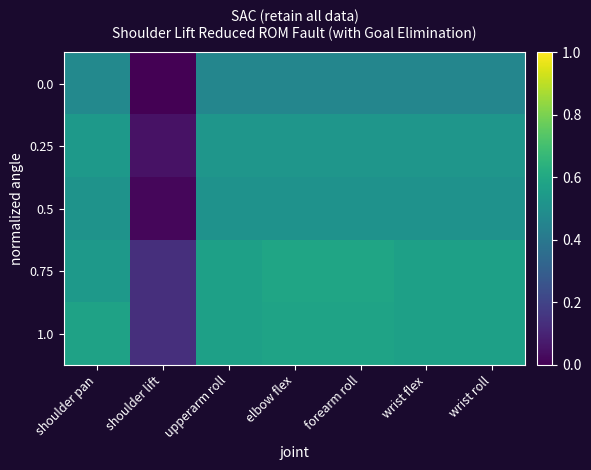

Rank the series by their maximum value, from highest to lowest.

0.75, 1.0, 0.25, 0.5, 0.0